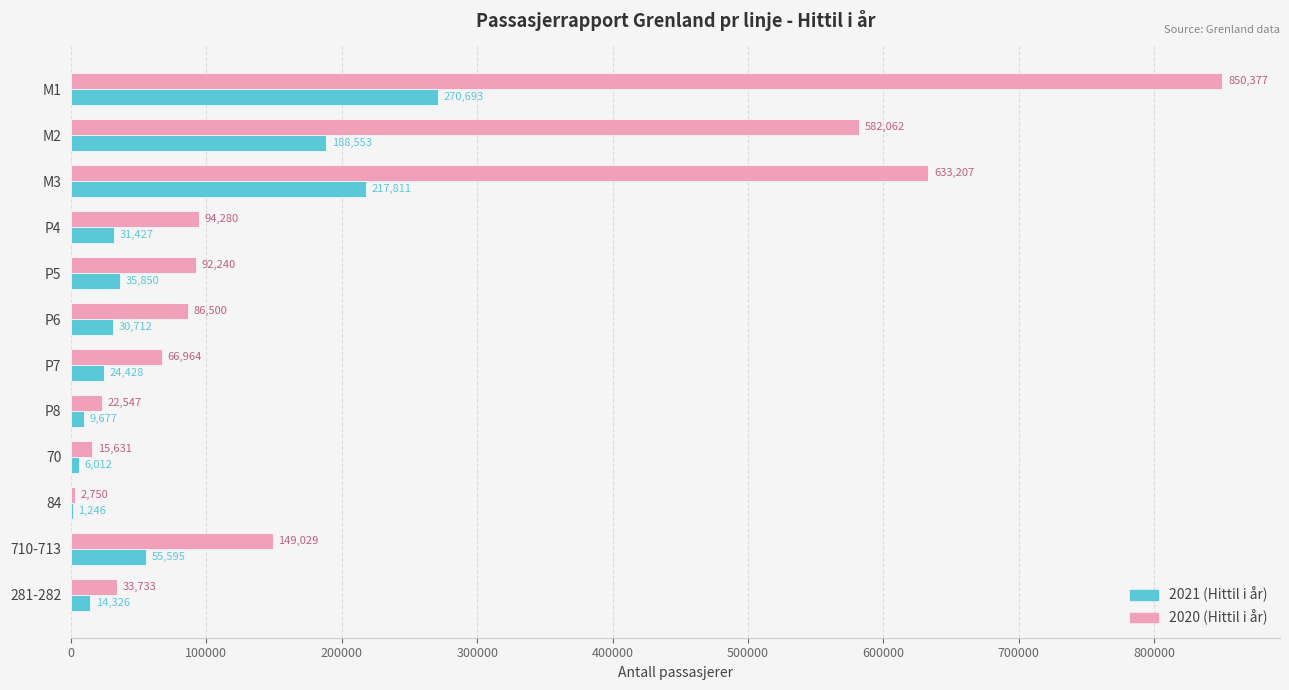

How many categories are shown in the chart?

12